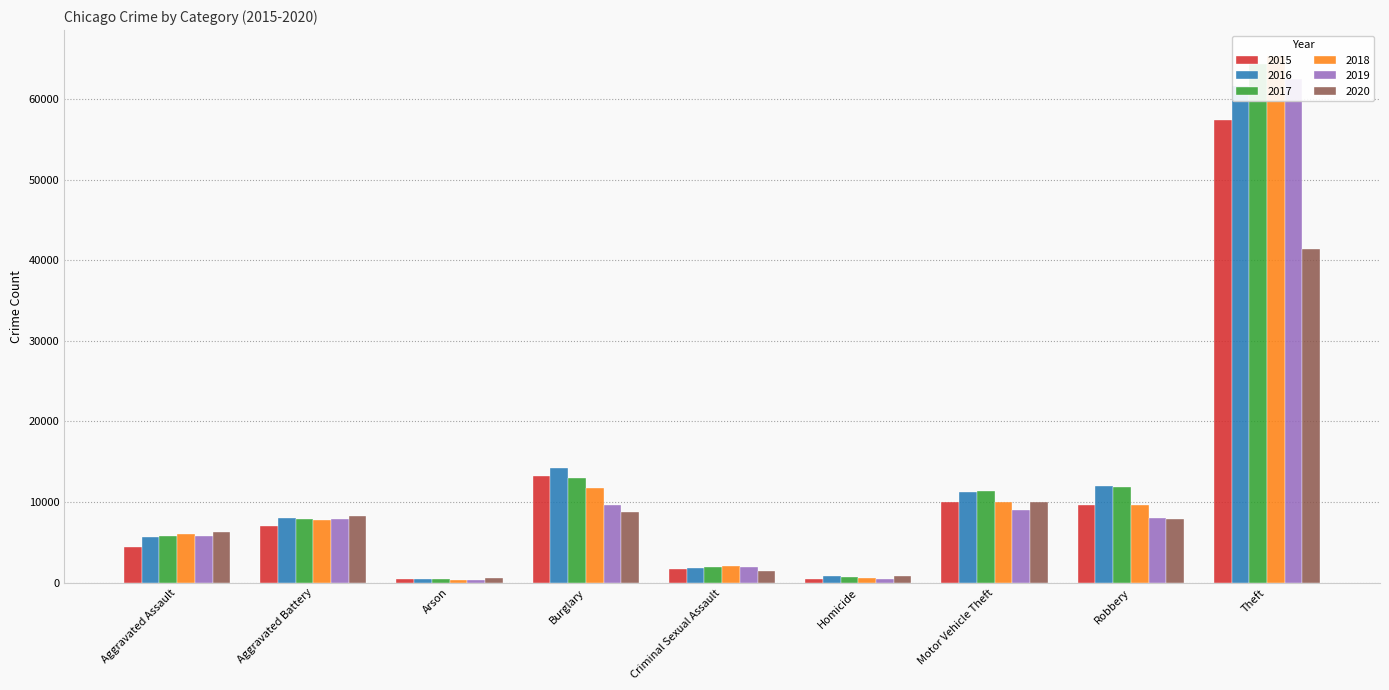

Reading left to right, list all the values displayed in this chart.

2015: Aggravated Assault=4480	Aggravated Battery=7018	Arson=448	Burglary=13184	Criminal Sexual Assault=1712	Homicide=496	Motor Vehicle Theft=10068	Robbery=9638	Theft=57352
2016: Aggravated Assault=5713	Aggravated Battery=8085	Arson=515	Burglary=14289	Criminal Sexual Assault=1868	Homicide=786	Motor Vehicle Theft=11285	Robbery=11960	Theft=61624
2017: Aggravated Assault=5793	Aggravated Battery=7845	Arson=444	Burglary=13001	Criminal Sexual Assault=1993	Homicide=672	Motor Vehicle Theft=11380	Robbery=11881	Theft=64386
2018: Aggravated Assault=6002	Aggravated Battery=7734	Arson=373	Burglary=11747	Criminal Sexual Assault=2051	Homicide=588	Motor Vehicle Theft=9985	Robbery=9681	Theft=65290
2019: Aggravated Assault=5841	Aggravated Battery=7858	Arson=376	Burglary=9638	Criminal Sexual Assault=1929	Homicide=499	Motor Vehicle Theft=8978	Robbery=7995	Theft=62499
2020: Aggravated Assault=6265	Aggravated Battery=8320	Arson=588	Burglary=8758	Criminal Sexual Assault=1504	Homicide=787	Motor Vehicle Theft=9960	Robbery=7855	Theft=41350